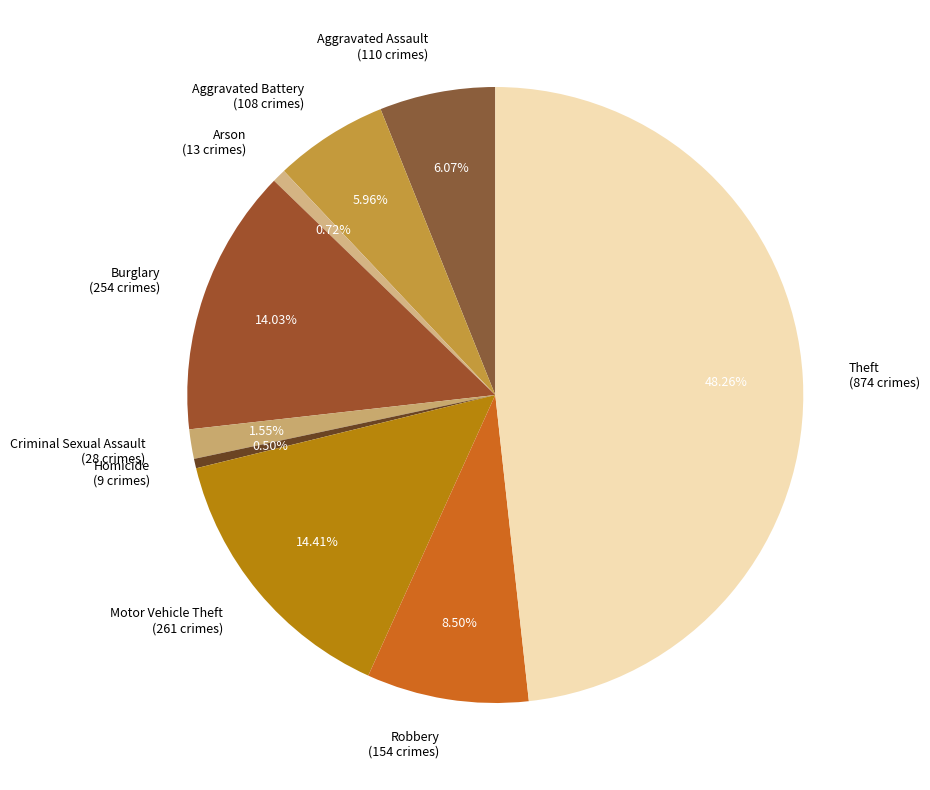

How many slices are in this pie chart?

9